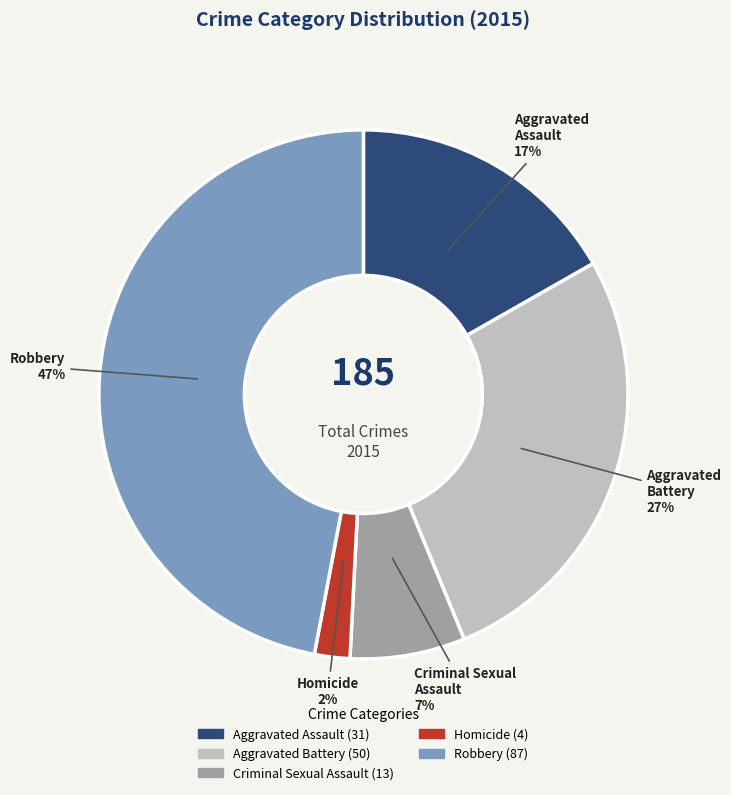

The Robbery slice represents 41% of the pie. True or false?

False